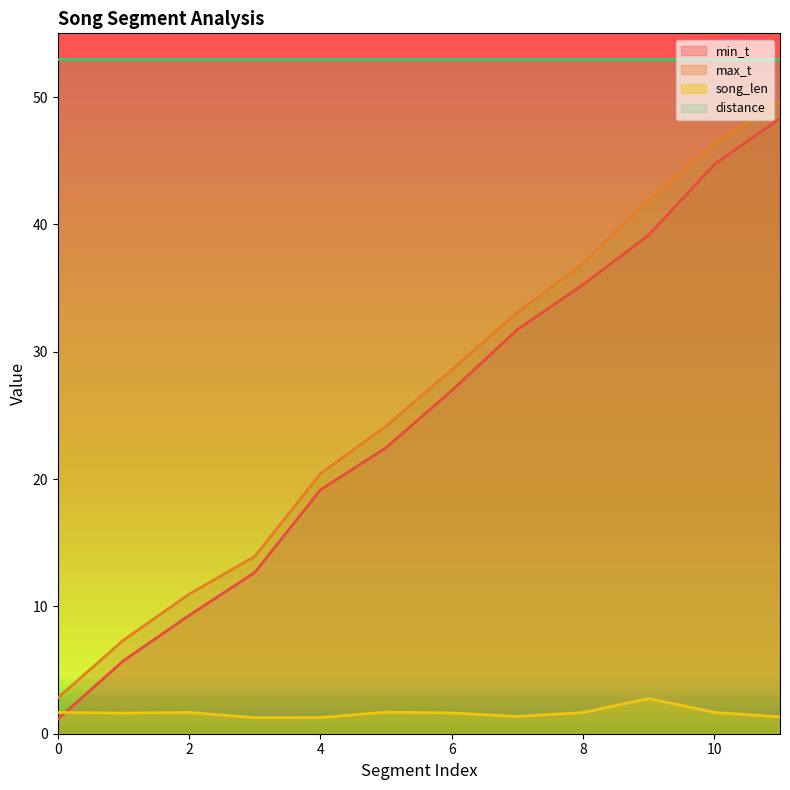

What is the difference between the maximum and minimum values in the song_len series?

1.5